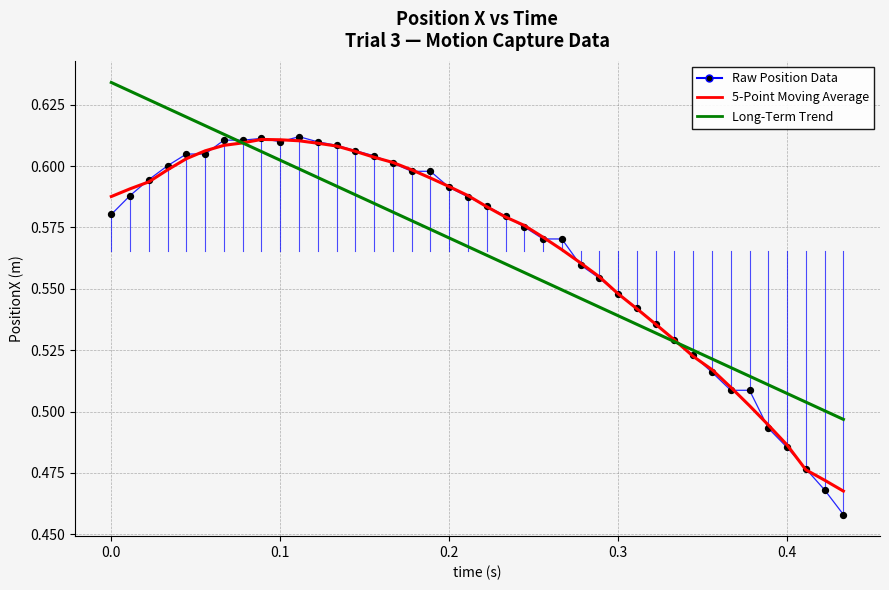

Which series has the widest spread of values?

Raw Position Data